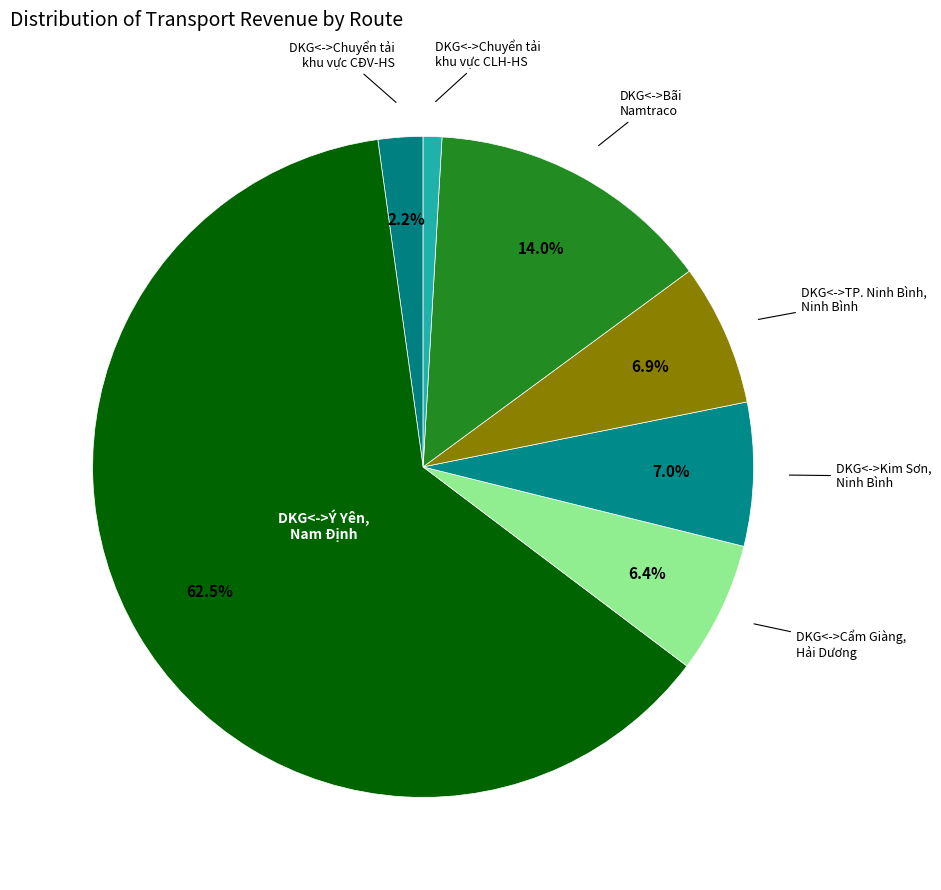

Rank the categories by value from highest to lowest.

DKG<->Ý Yên, Nam Định, DKG<->Bãi Namtraco, DKG<->Kim Sơn, Ninh Bình, DKG<->TP. Ninh Bình, Ninh Bình, DKG<->Cẩm Giàng, Hải Dương, DKG<->Chuyển tải khu vực CĐV-HS, DKG<->Chuyển tải khu vực CLH-HS